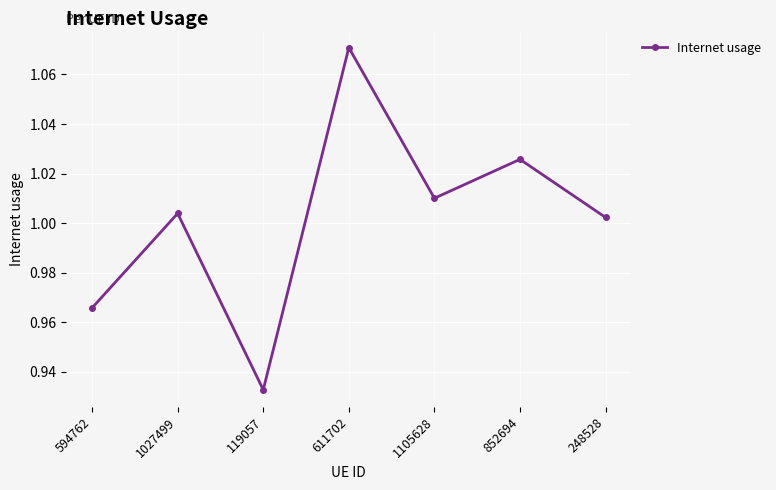

The value at 852694 is 0.4. True or false?

False